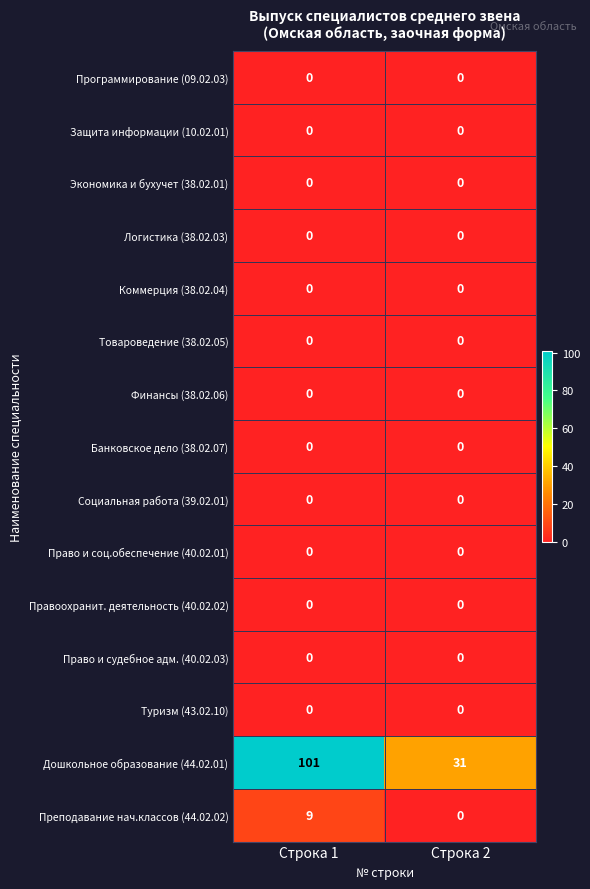

At how many categories does at least one series exceed 86?

1